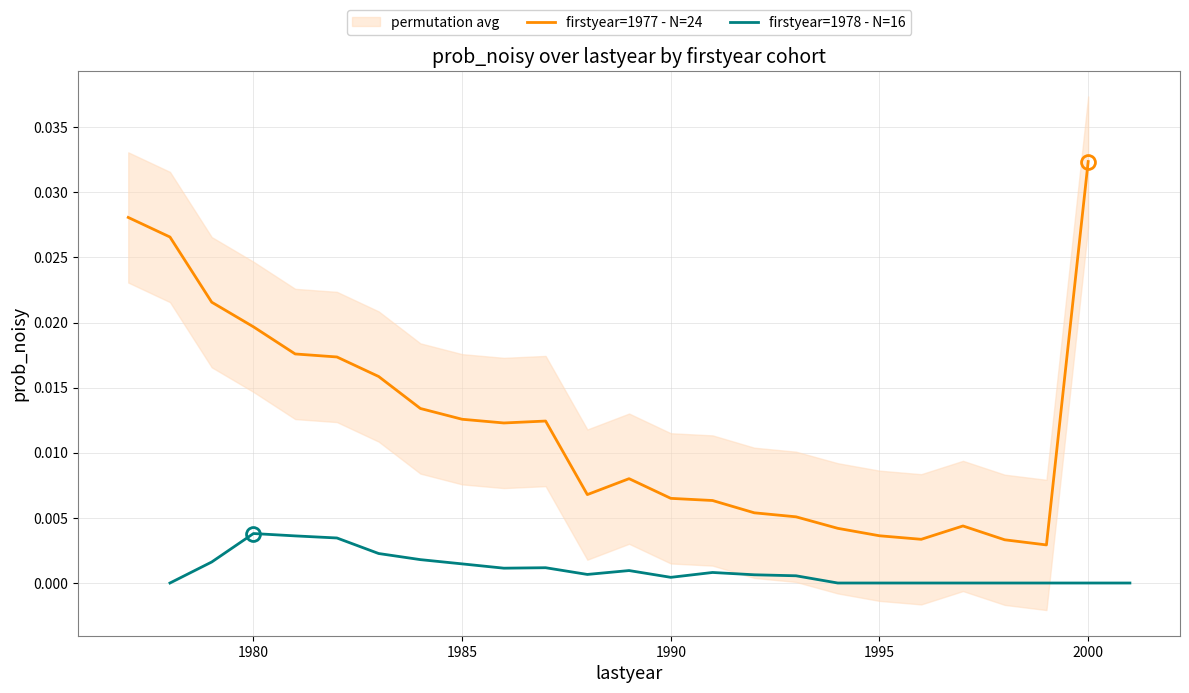

Which category has the highest value in the firstyear=1977 - N=24 series?

2000